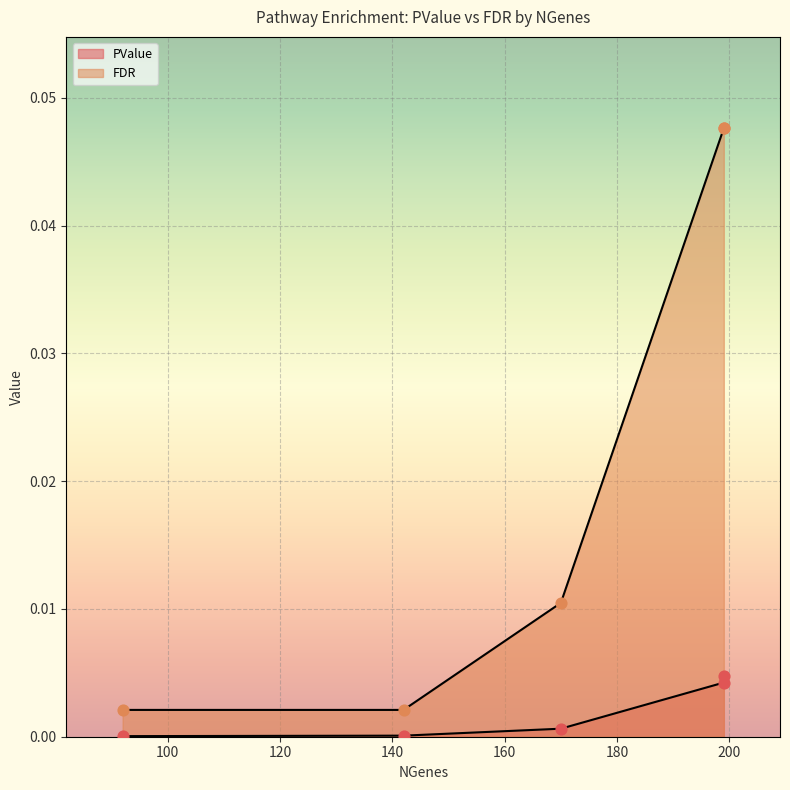

At which category is the sum across all series the highest?

199